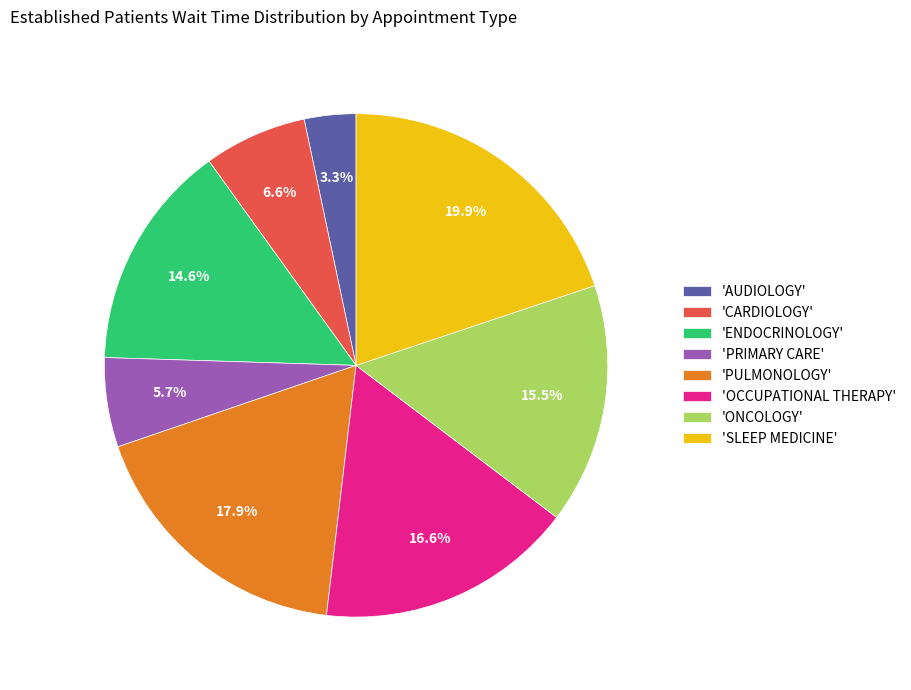

Is there a majority slice in this chart?

No